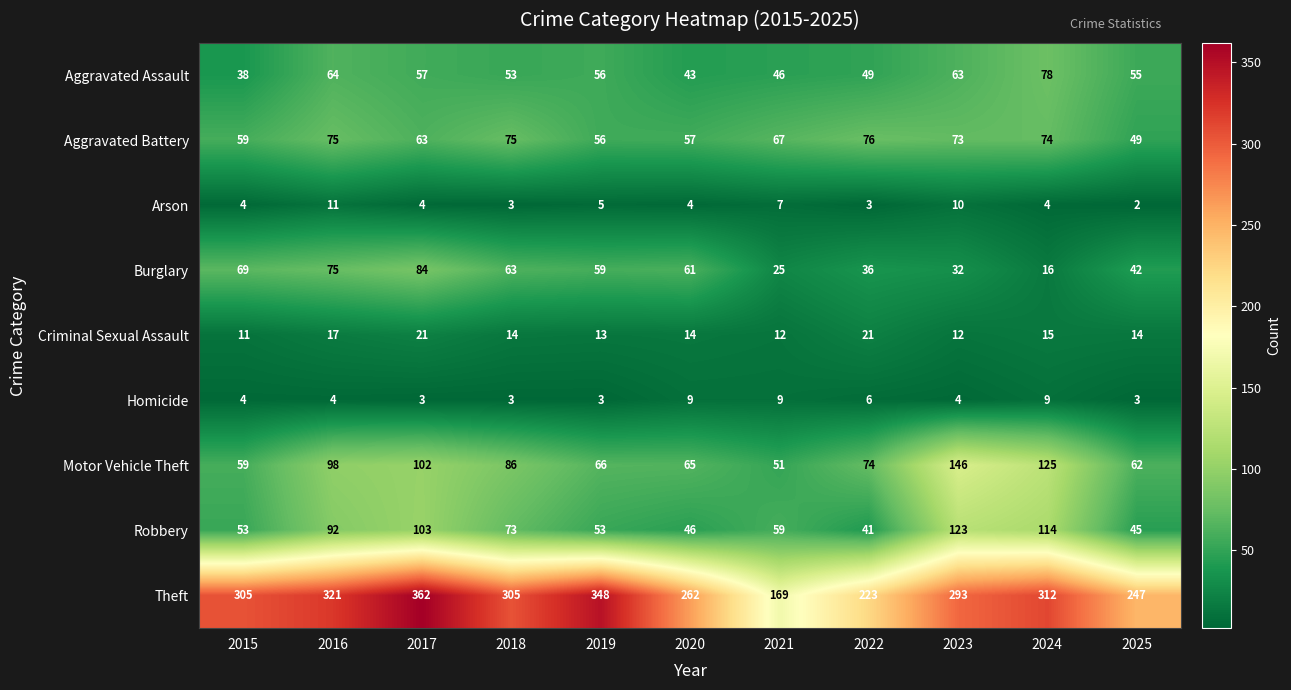

Where is Burglary nearest to the value 50?

2025